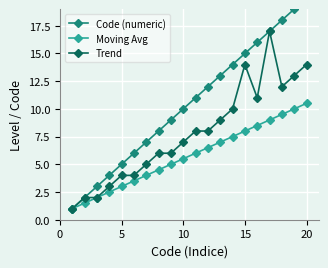

The value of Trend at 15 is 14.0. True or false?

True